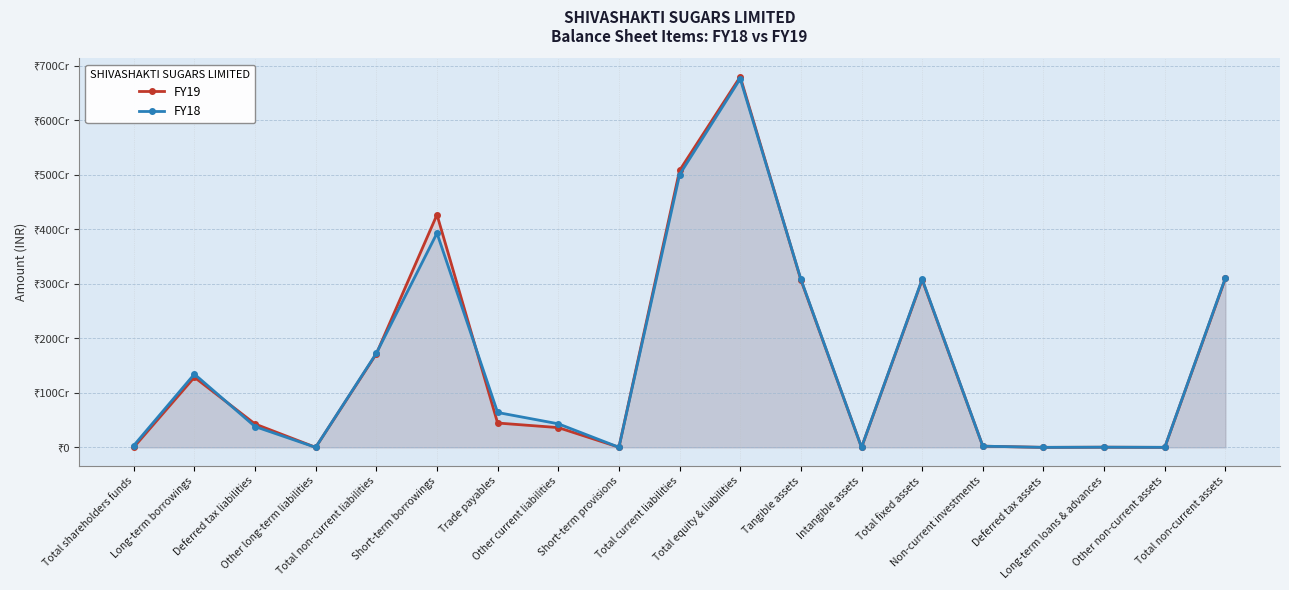

How many data points in FY19 are less than 428742222?

9